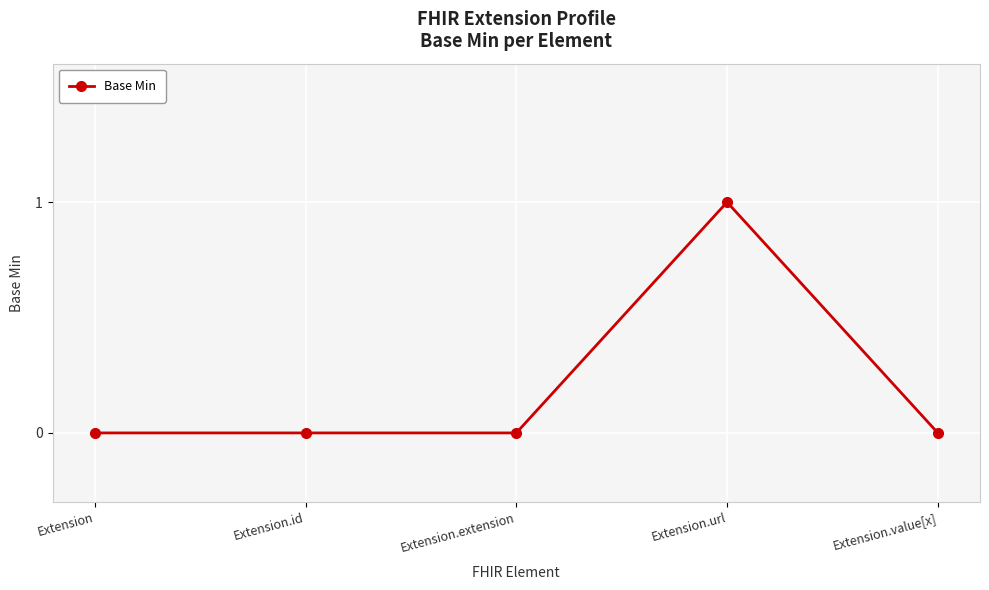

Is it true that the value at Extension is 0?

True